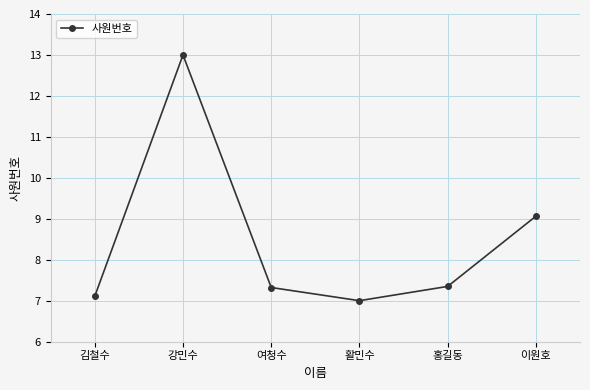

How many points are lower than both their immediate neighbors (excluding endpoints)?

1